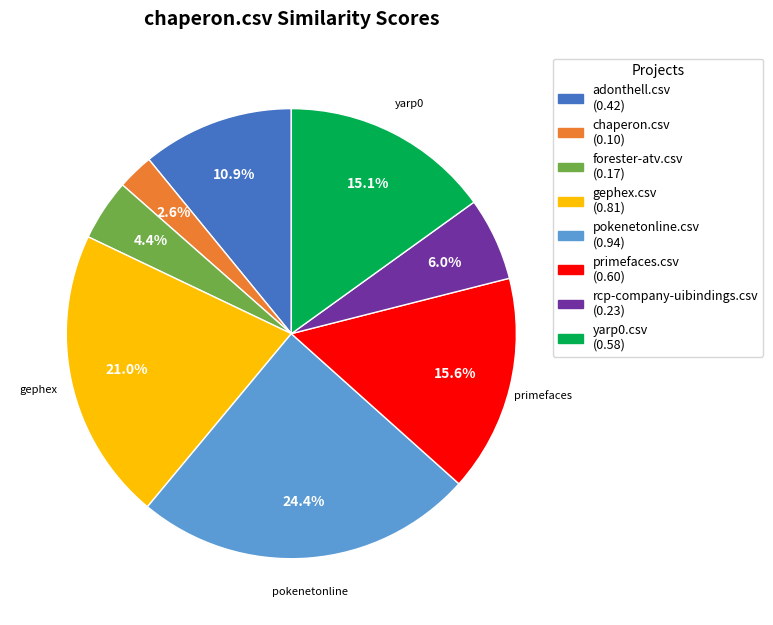

To the nearest percent, what is the combined percentage of pokenetonline.csv and primefaces.csv?

40%